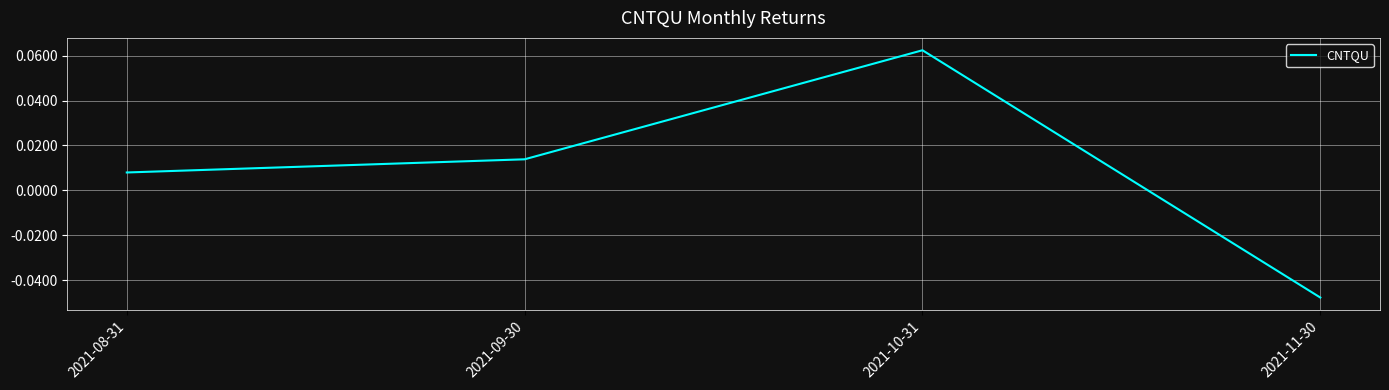

How many lines are shown in the chart?

1